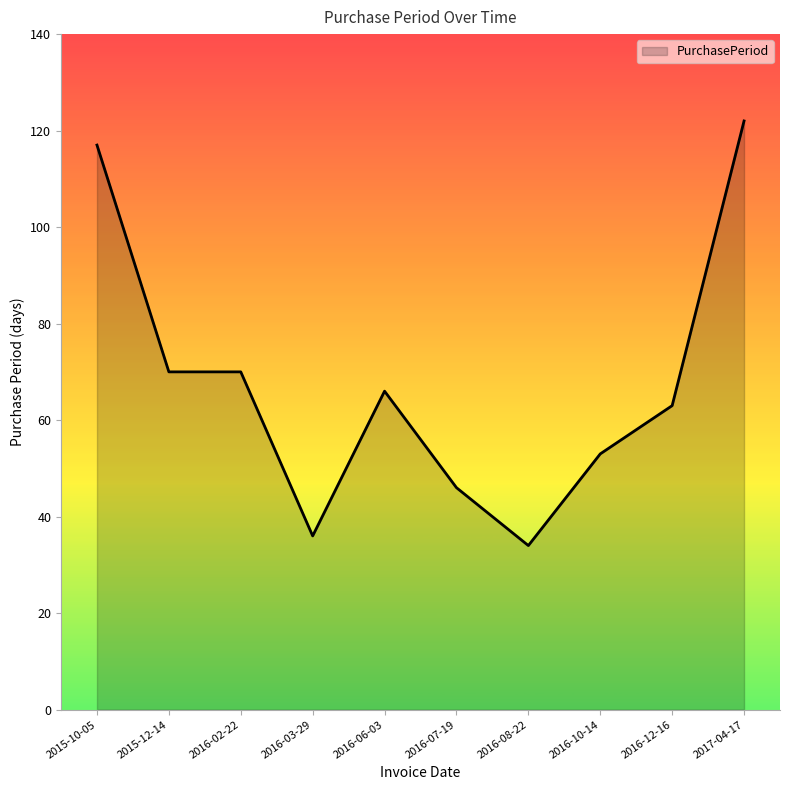

What position from the right is 2016-06-03?

6